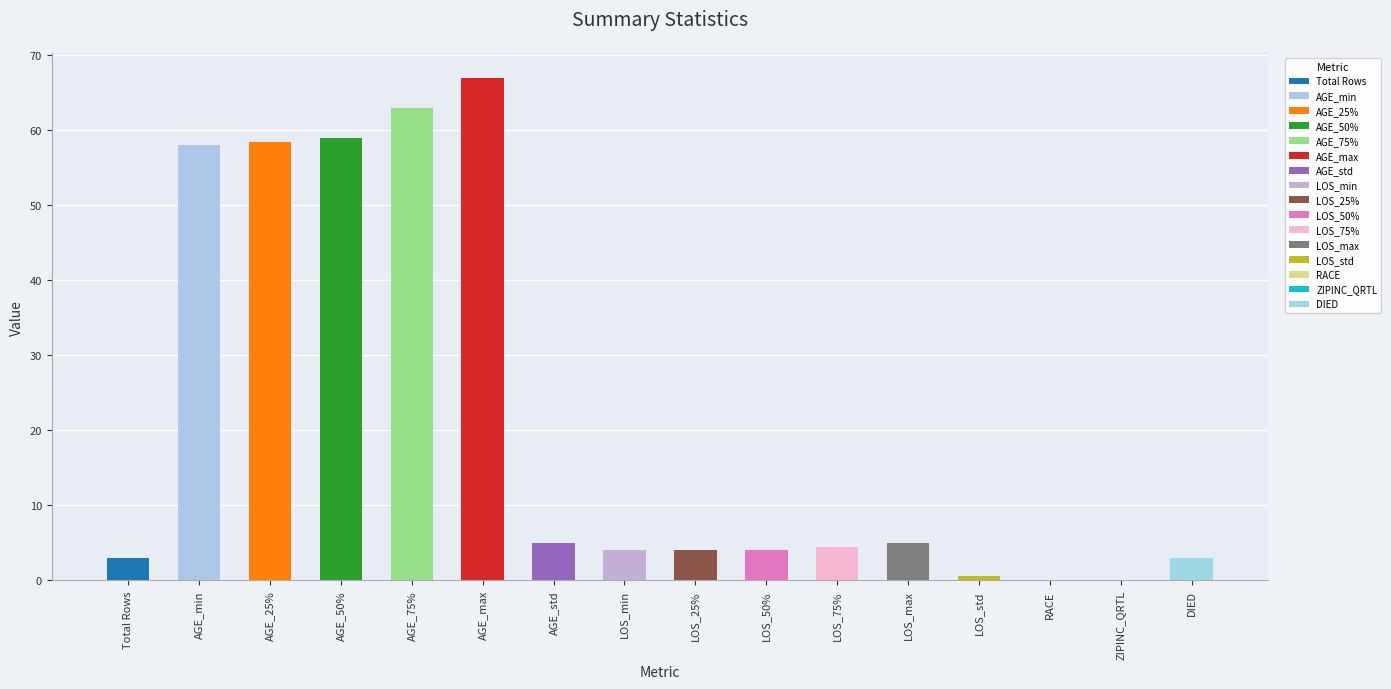

Which category has the lowest value across all series?

RACE